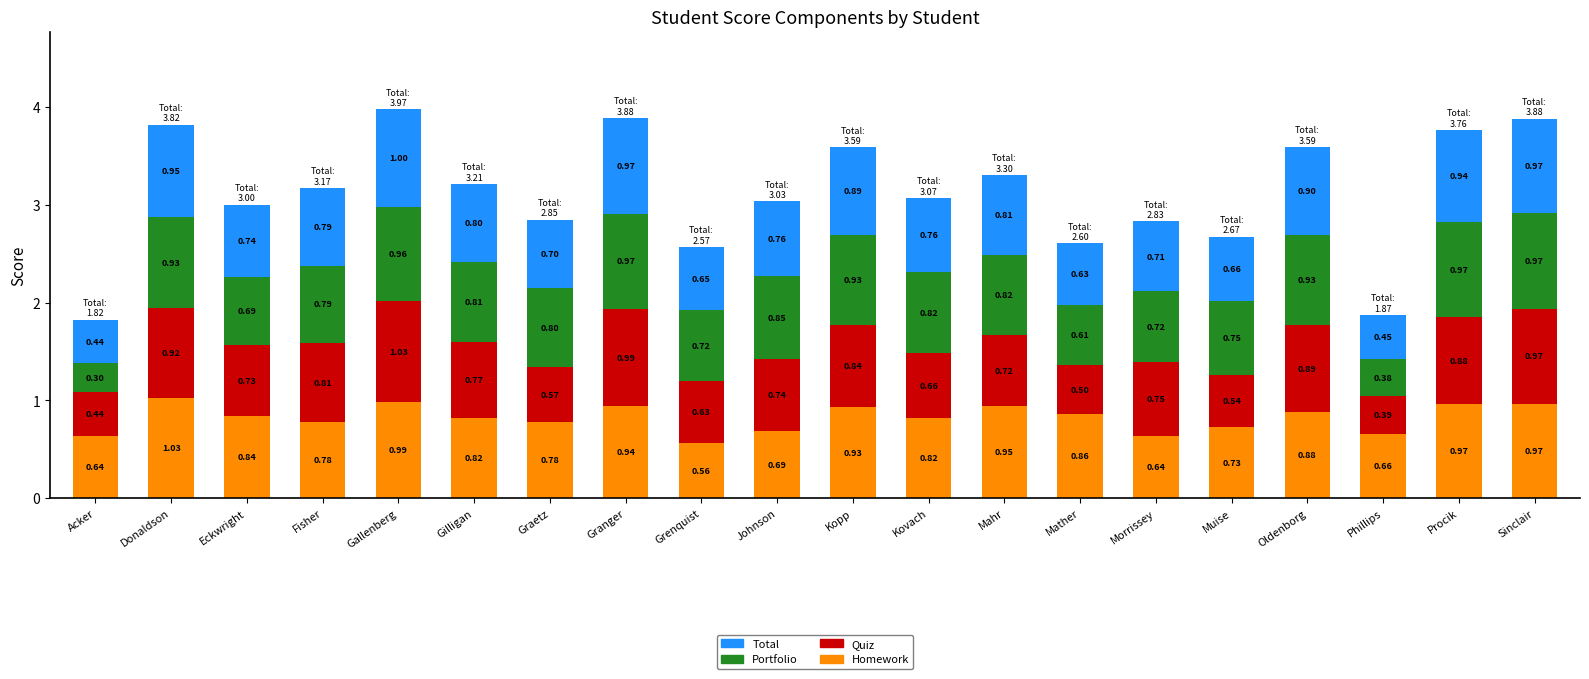

At which category is the sum across all series the highest?

Gallenberg